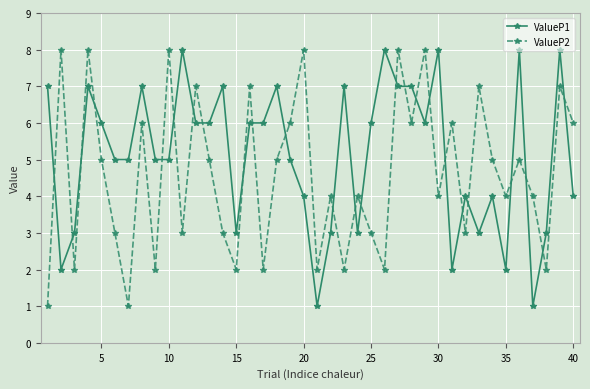

List the series in order of their overall mean, lowest first.

ValueP2, ValueP1